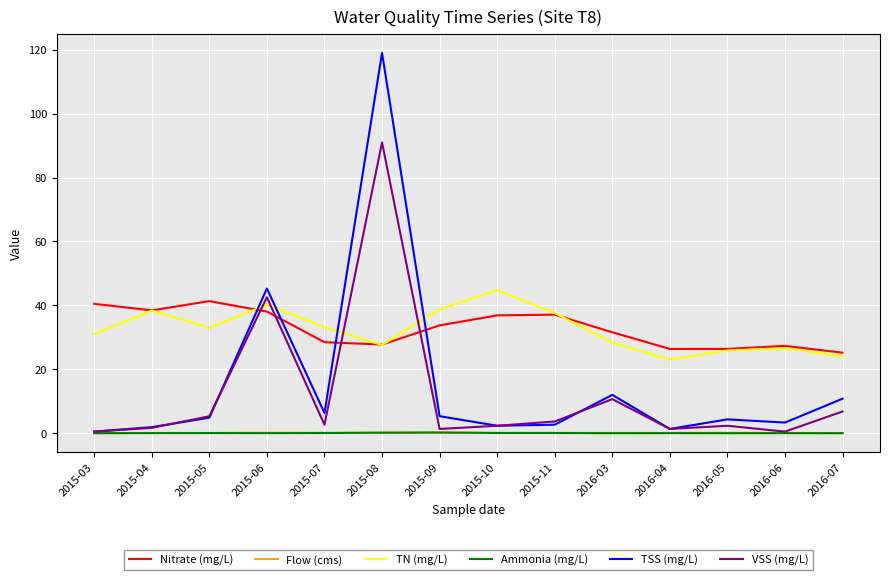

Is the value of TSS (mg/L) at 2015-04 greater than the value of VSS (mg/L) at 2015-08?

No